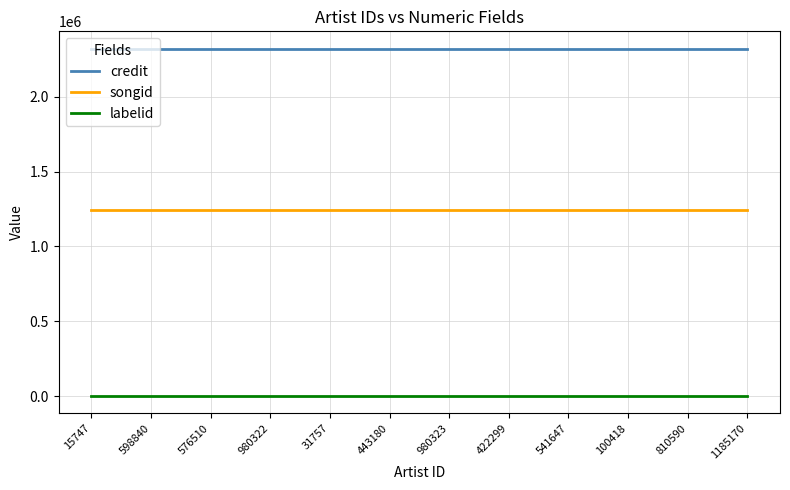

What is the sum of the labelid values at 1185170 and 598840?

1486